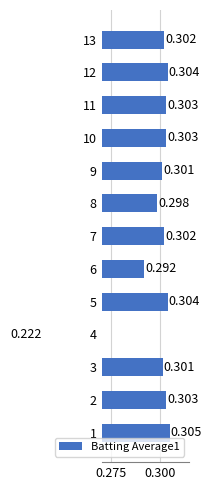

What position from the right is 9?

4